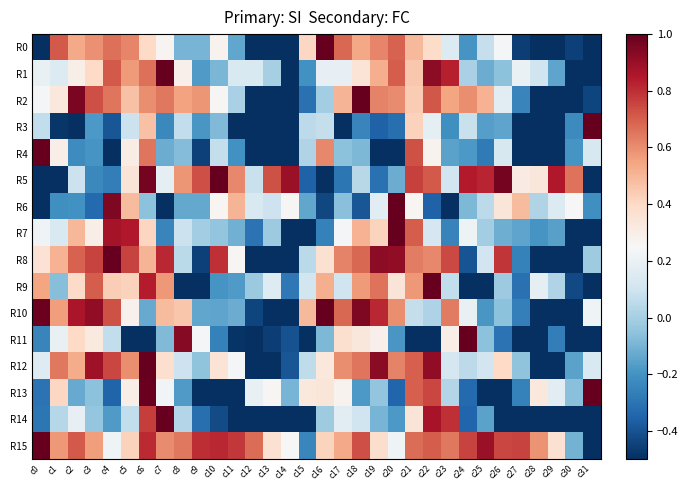

Reading right to left, what are all the values shown in this chart?

R0: c31=-1.0	c30=-0.5	c29=-0.6	c28=-0.7	c27=-0.5	c26=0.2	c25=0.1	c24=-0.2	c23=0.1	c22=0.4	c21=0.5	c20=0.7	c19=0.6	c18=0.5	c17=0.7	c16=1.0	c15=0.4	c14=-0.5	c13=-0.6	c12=-0.7	c11=-0.1	c10=0.3	c9=-0.1	c8=-0.1	c7=0.3	c6=0.4	c5=0.6	c4=0.7	c3=0.6	c2=0.5	c1=0.7	c0=-0.5
R1: c31=-0.8	c30=-1.0	c29=-0.1	c28=0.1	c27=0.2	c26=-0.1	c25=-0.1	c24=0.0	c23=0.8	c22=0.9	c21=0.5	c20=0.7	c19=0.5	c18=0.4	c17=0.2	c16=0.2	c15=-0.2	c14=-0.7	c13=-0.0	c12=0.1	c11=0.1	c10=-0.1	c9=-0.2	c8=0.3	c7=1.0	c6=0.7	c5=0.6	c4=0.7	c3=0.4	c2=0.3	c1=0.1	c0=0.2
R2: c31=-0.4	c30=-0.8	c29=-0.9	c28=-1.0	c27=-0.2	c26=0.2	c25=0.5	c24=0.6	c23=0.5	c22=0.7	c21=0.4	c20=0.6	c19=0.6	c18=1.0	c17=0.5	c16=-0.0	c15=-0.3	c14=-0.8	c13=-1.0	c12=-0.8	c11=0.0	c10=0.3	c9=0.6	c8=0.6	c7=0.6	c6=0.6	c5=0.5	c4=0.6	c3=0.7	c2=1.0	c1=0.3	c0=0.2
R3: c31=1.0	c30=-0.2	c29=-0.9	c28=-0.8	c27=-1.0	c26=-0.1	c25=-0.2	c24=0.1	c23=-0.2	c22=0.2	c21=0.4	c20=-0.3	c19=-0.4	c18=-0.2	c17=-0.8	c16=0.1	c15=0.1	c14=-0.8	c13=-0.7	c12=-1.0	c11=-0.6	c10=-0.1	c9=-0.2	c8=0.1	c7=-0.2	c6=0.5	c5=0.1	c4=-0.4	c3=-0.2	c2=-0.6	c1=-0.5	c0=0.1
R4: c31=0.1	c30=-0.2	c29=-0.9	c28=-0.9	c27=-0.6	c26=0.1	c25=-0.3	c24=-0.2	c23=-0.1	c22=0.3	c21=0.7	c20=-0.5	c19=-0.5	c18=-0.1	c17=-0.1	c16=0.6	c15=0.0	c14=-0.5	c13=-0.9	c12=-1.0	c11=-0.2	c10=0.1	c9=-0.5	c8=-0.1	c7=-0.1	c6=0.7	c5=0.3	c4=-0.8	c3=-0.2	c2=-0.2	c1=0.3	c0=1.0
R5: c31=-0.6	c30=0.7	c29=0.8	c28=0.3	c27=0.3	c26=1.0	c25=0.8	c24=0.8	c23=0.1	c22=0.7	c21=0.8	c20=-0.1	c19=-0.3	c18=0.0	c17=-0.3	c16=-1.0	c15=-0.4	c14=0.9	c13=0.7	c12=0.1	c11=0.6	c10=1.0	c9=0.7	c8=0.6	c7=0.2	c6=1.0	c5=0.3	c4=-0.3	c3=-0.2	c2=0.1	c1=-0.6	c0=-0.9
R6: c31=-0.2	c30=0.2	c29=0.1	c28=0.0	c27=0.5	c26=0.3	c25=0.1	c24=-0.1	c23=-0.5	c22=-0.4	c21=0.3	c20=1.0	c19=0.2	c18=-0.4	c17=-0.1	c16=-0.4	c15=-0.1	c14=0.3	c13=0.1	c12=0.1	c11=0.5	c10=0.3	c9=-0.1	c8=-0.1	c7=-0.6	c6=-0.1	c5=0.5	c4=1.0	c3=-0.3	c2=-0.2	c1=-0.2	c0=-1.0
R7: c31=-1.0	c30=-0.8	c29=-0.2	c28=-0.2	c27=-0.1	c26=-0.1	c25=-0.0	c24=0.2	c23=-0.3	c22=0.1	c21=0.7	c20=1.0	c19=0.4	c18=0.5	c17=0.2	c16=-0.3	c15=-0.7	c14=-0.6	c13=-0.0	c12=-0.3	c11=-0.1	c10=-0.0	c9=-0.0	c8=0.1	c7=-0.2	c6=0.4	c5=0.9	c4=0.9	c3=0.3	c2=0.5	c1=0.1	c0=0.2
R8: c31=-0.0	c30=-0.5	c29=-0.9	c28=-1.0	c27=-0.3	c26=0.8	c25=0.1	c24=-0.4	c23=0.7	c22=0.6	c21=0.6	c20=0.9	c19=0.9	c18=0.7	c17=0.6	c16=0.4	c15=0.0	c14=-0.7	c13=-0.9	c12=-0.9	c11=0.3	c10=0.8	c9=-0.4	c8=0.0	c7=0.8	c6=0.5	c5=0.8	c4=1.0	c3=0.8	c2=0.7	c1=0.5	c0=0.4
R9: c31=-0.5	c30=-0.4	c29=0.0	c28=0.2	c27=-0.3	c26=-0.0	c25=-0.7	c24=-1.0	c23=0.1	c22=1.0	c21=0.6	c20=0.3	c19=0.7	c18=0.6	c17=0.1	c16=0.5	c15=0.1	c14=-0.3	c13=0.2	c12=-0.0	c11=-0.2	c10=-0.2	c9=-1.0	c8=-0.7	c7=0.6	c6=0.8	c5=0.4	c4=0.4	c3=0.7	c2=0.4	c1=-0.1	c0=0.5
R10: c31=0.2	c30=-0.5	c29=-1.0	c28=-0.5	c27=-0.3	c26=-0.1	c25=-0.2	c24=0.2	c23=0.6	c22=0.0	c21=0.1	c20=0.6	c19=0.8	c18=1.0	c17=0.7	c16=1.0	c15=0.5	c14=-0.9	c13=-0.8	c12=-0.4	c11=-0.1	c10=-0.1	c9=-0.1	c8=0.5	c7=0.5	c6=-0.1	c5=0.3	c4=0.7	c3=0.9	c2=0.9	c1=0.6	c0=1.0
R11: c31=-1.0	c30=-0.6	c29=-0.3	c28=-0.9	c27=-0.6	c26=-0.3	c25=-0.1	c24=1.0	c23=0.3	c22=-0.6	c21=-0.9	c20=-0.2	c19=0.3	c18=0.3	c17=0.4	c16=-0.1	c15=-0.6	c14=-0.4	c13=-0.5	c12=-1.0	c11=-0.5	c10=-0.3	c9=0.2	c8=0.9	c7=-0.1	c6=-0.9	c5=-0.6	c4=0.1	c3=0.3	c2=0.4	c1=0.2	c0=-0.2
R12: c31=0.1	c30=-0.2	c29=-0.8	c28=-1.0	c27=-0.1	c26=0.4	c25=0.1	c24=0.1	c23=0.1	c22=0.9	c21=0.7	c20=0.6	c19=0.9	c18=0.6	c17=0.6	c16=0.3	c15=0.1	c14=-0.4	c13=-0.9	c12=-0.8	c11=0.2	c10=0.3	c9=-0.1	c8=0.1	c7=0.4	c6=1.0	c5=0.6	c4=0.7	c3=0.9	c2=0.5	c1=0.6	c0=0.2
R13: c31=1.0	c30=-0.1	c29=0.2	c28=0.3	c27=-0.3	c26=-1.0	c25=-0.7	c24=-0.3	c23=0.0	c22=0.7	c21=0.7	c20=-0.3	c19=-0.0	c18=-0.2	c17=0.3	c16=0.3	c15=0.3	c14=-0.1	c13=0.3	c12=0.2	c11=-0.6	c10=-1.0	c9=-0.6	c8=-0.2	c7=0.2	c6=1.0	c5=0.3	c4=-0.4	c3=-0.1	c2=-0.1	c1=0.4	c0=-0.3
R14: c31=-0.8	c30=-1.0	c29=-0.6	c28=-0.7	c27=-0.6	c26=-0.6	c25=-0.2	c24=-0.3	c23=0.8	c22=0.9	c21=0.3	c20=-0.2	c19=-0.1	c18=0.1	c17=0.2	c16=-0.0	c15=-0.5	c14=-0.8	c13=-0.6	c12=-0.7	c11=-0.6	c10=-0.4	c9=-0.3	c8=0.0	c7=1.0	c6=0.8	c5=0.1	c4=-0.2	c3=-0.0	c2=0.2	c1=0.0	c0=-0.3
R15: c31=-1.0	c30=-0.1	c29=0.4	c28=0.6	c27=0.8	c26=0.8	c25=0.9	c24=0.8	c23=0.6	c22=0.7	c21=0.7	c20=0.2	c19=0.4	c18=0.7	c17=0.5	c16=0.4	c15=-0.2	c14=0.2	c13=0.4	c12=0.7	c11=0.8	c10=0.8	c9=0.8	c8=0.6	c7=0.6	c6=0.8	c5=0.4	c4=0.2	c3=0.6	c2=0.7	c1=0.6	c0=1.0